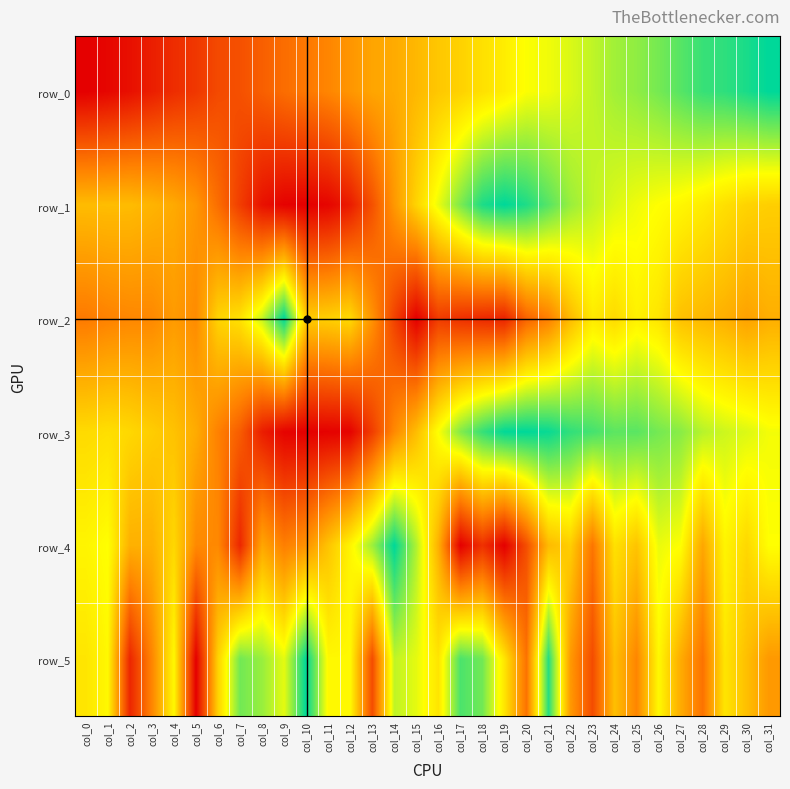

Where is row_5 nearest to the value 0?

col_5